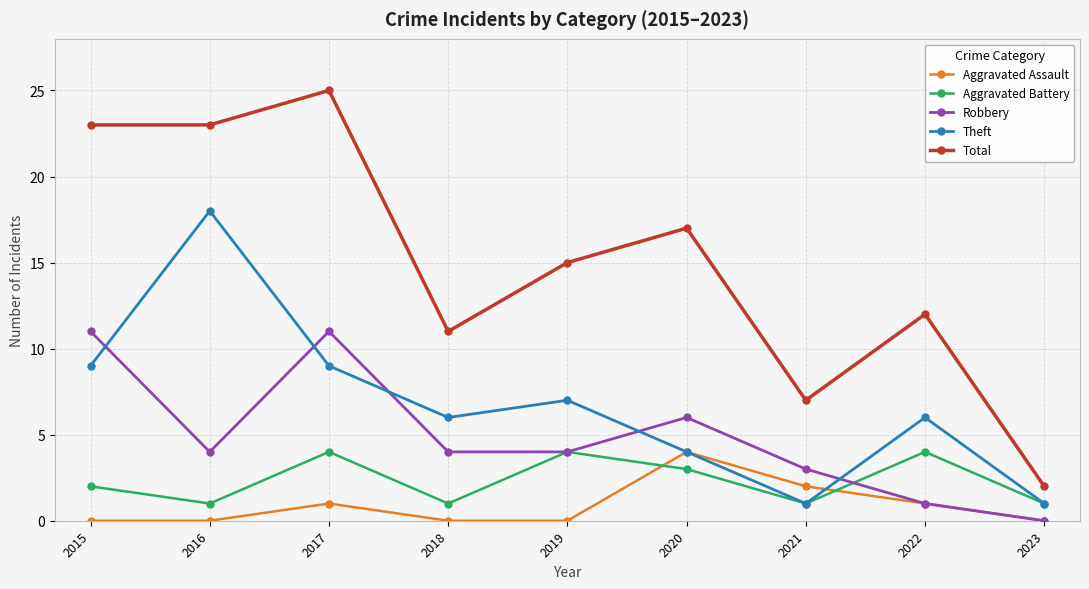

In Theft, how many points are higher than both neighbors (excluding endpoints)?

3